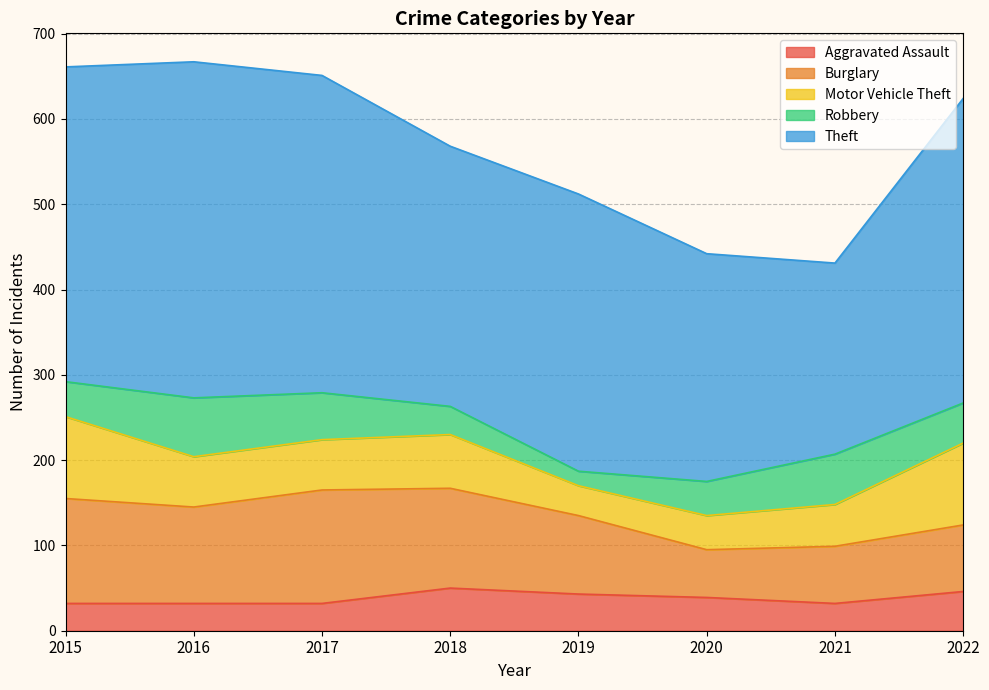

The Motor Vehicle Theft series shows 41 at 2016. True or false?

False